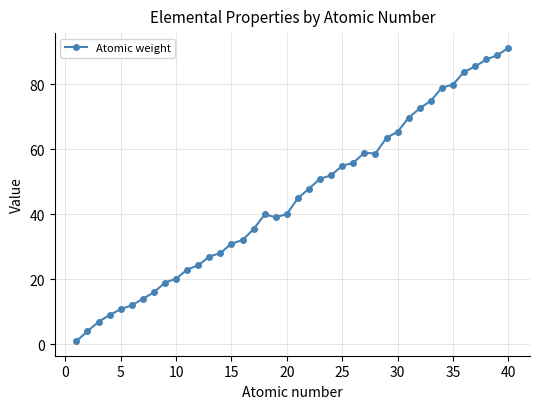

What is the sum of all values?

1799.2